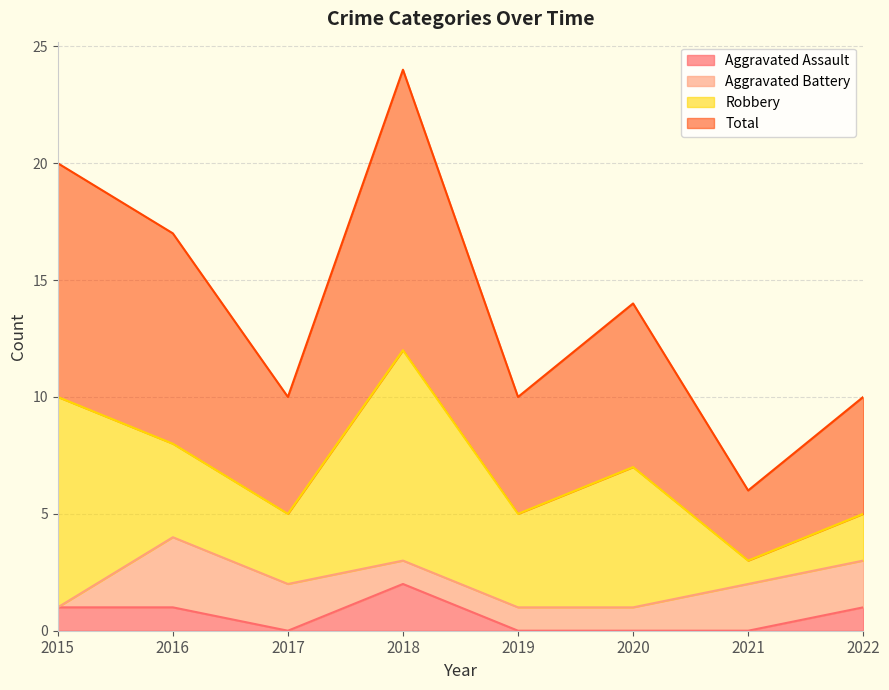

How many lines are shown in the chart?

4